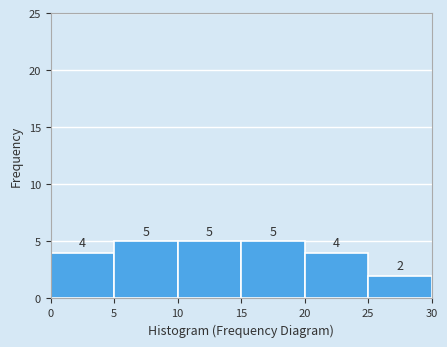

Reading left to right, transcribe this chart: for each bar, give the range it covers on the x-axis and its height.

0 to 5: 4
5 to 10: 5
10 to 15: 5
15 to 20: 5
20 to 25: 4
25 to 30: 2